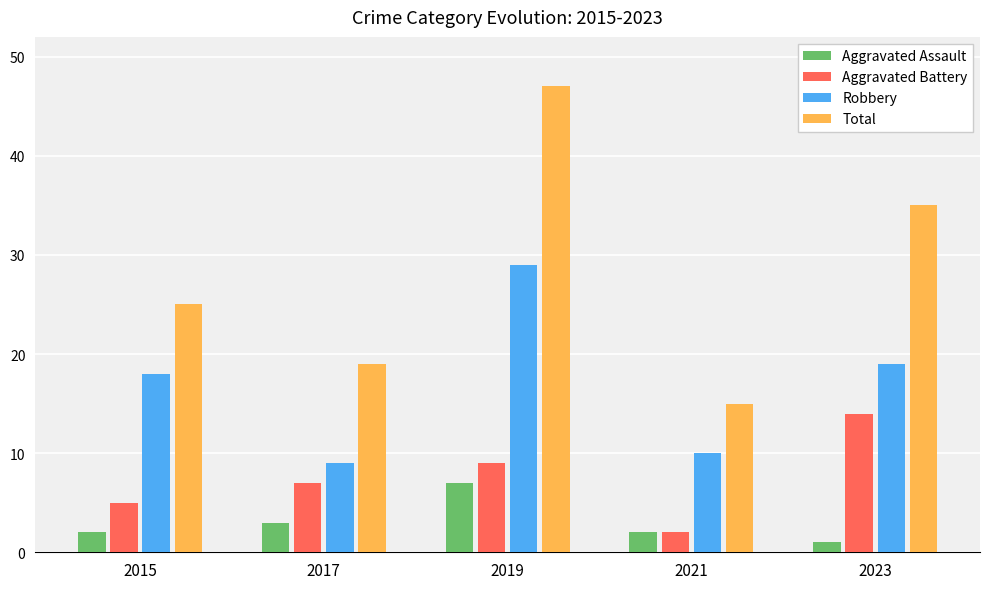

Reading right to left, extract all data points from this chart.

Aggravated Assault: 2023=1	2021=2	2019=7	2017=3	2015=2
Aggravated Battery: 2023=14	2021=2	2019=9	2017=7	2015=5
Robbery: 2023=19	2021=10	2019=29	2017=9	2015=18
Total: 2023=35	2021=15	2019=47	2017=19	2015=25